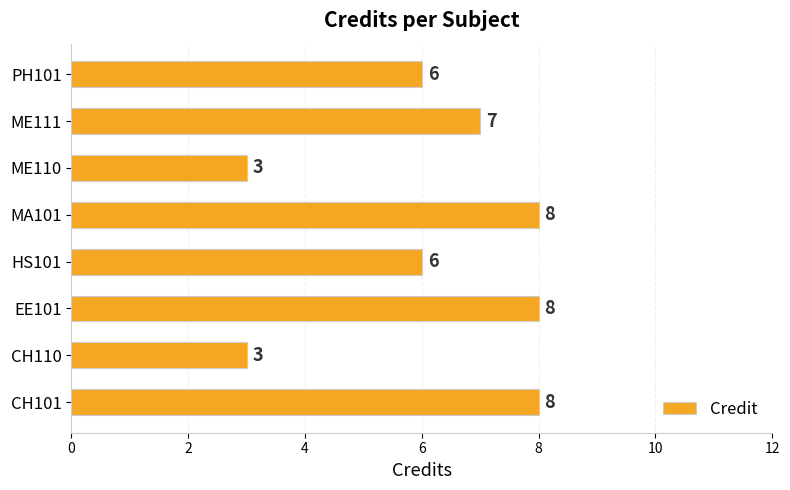

How many values are between 6 and 8?

6